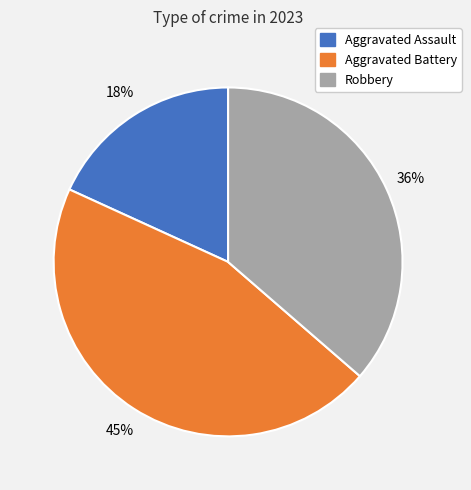

Do Aggravated Battery and Robbery together represent more than half of the pie?

Yes